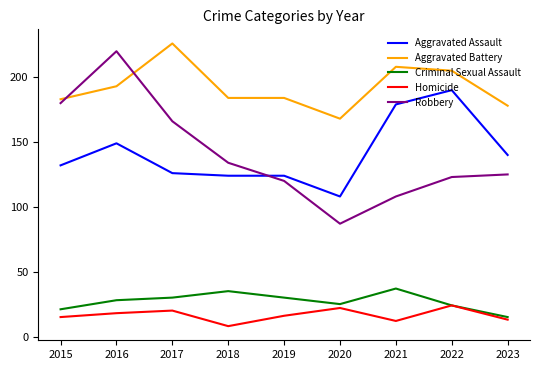

True or false: Homicide and Robbery cross at least once.

False